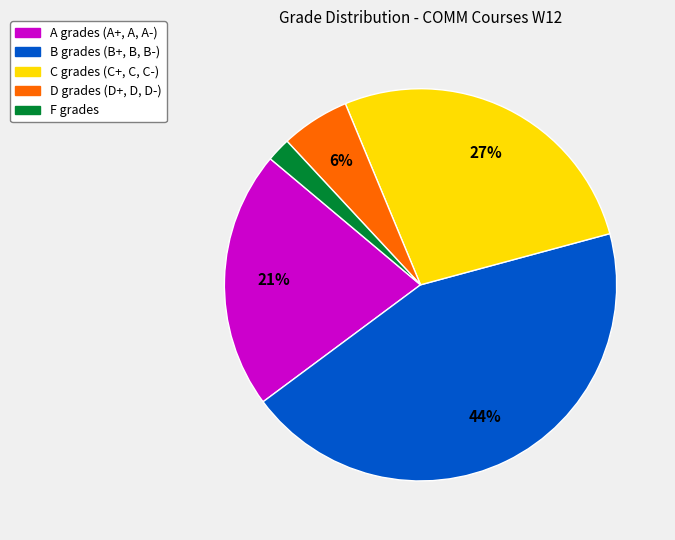

To the nearest percent, what is the difference between the largest and smallest slice percentages?

42%